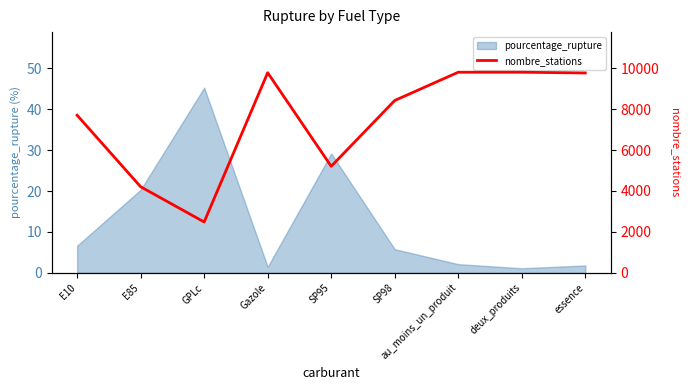

Approximately how many times larger is the value at SP95 compared to SP98?

0.6